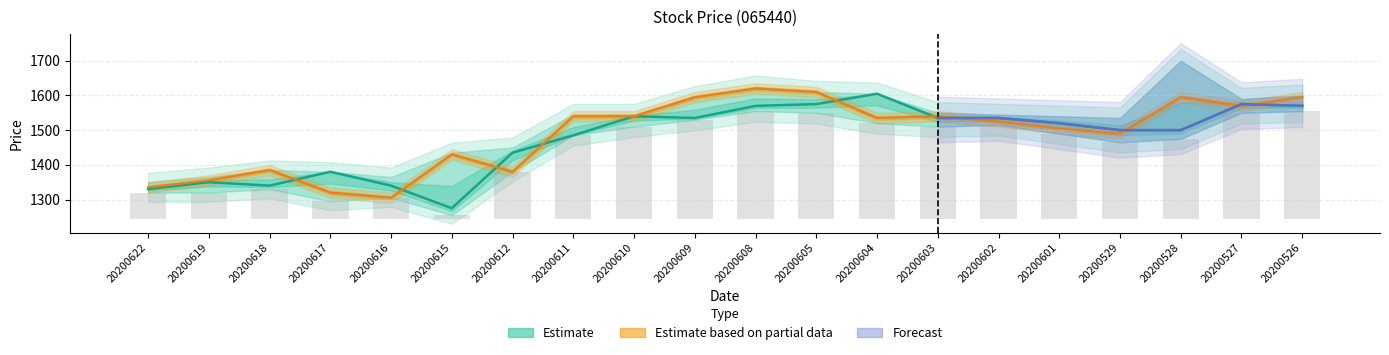

How many categories are shown in the chart?

20